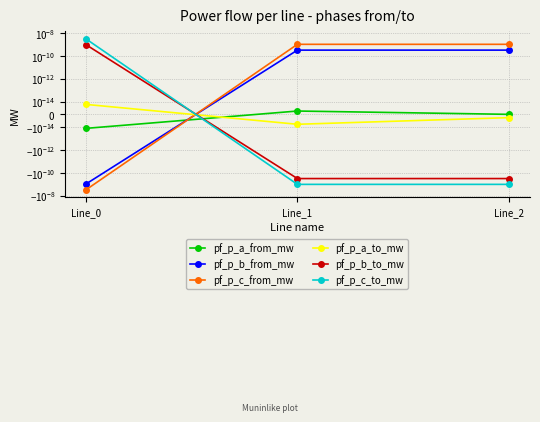

At which category is the sum across all series the highest?

Line_2